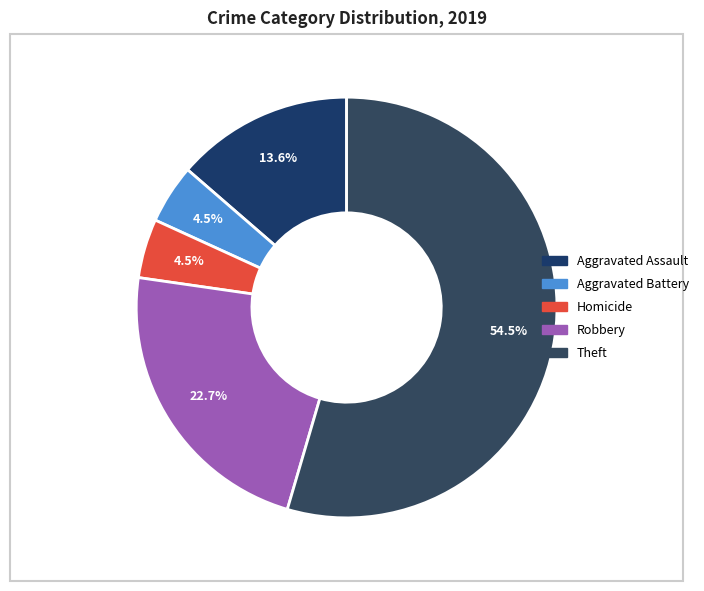

How many slices are in this pie chart?

5